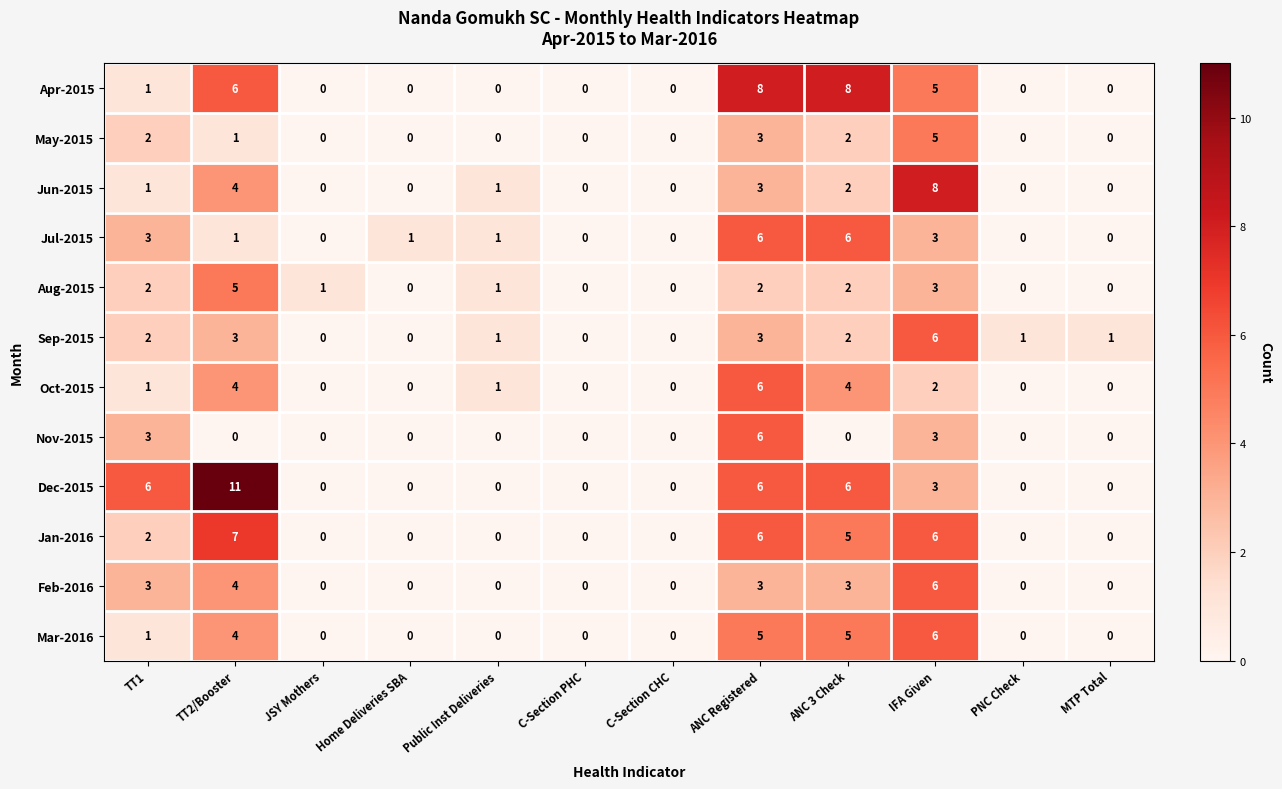

What is the sum of the Oct-2015 values at ANC 3 Check and Public Inst Deliveries?

5